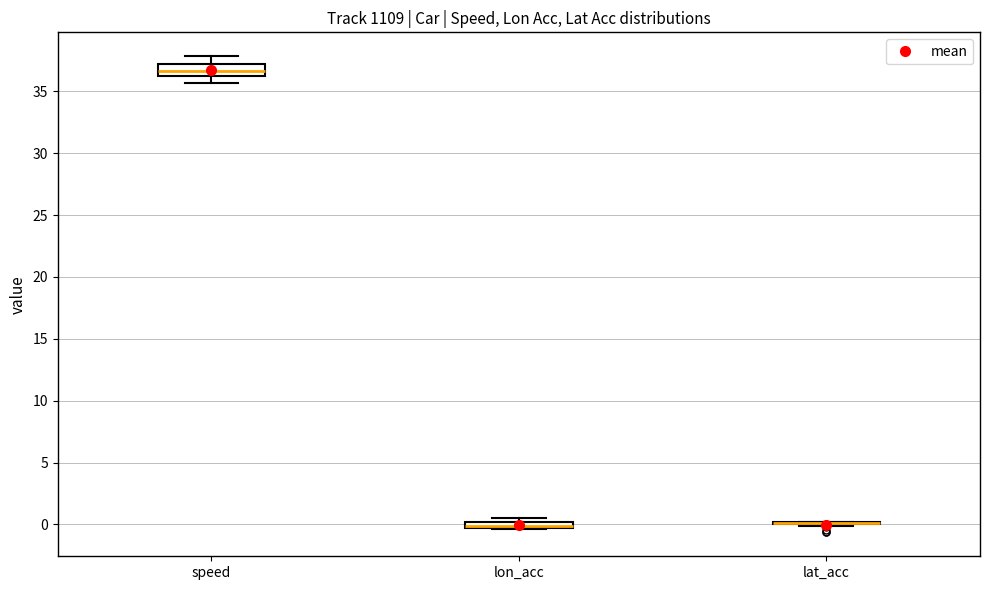

Where does the median line of the box for speed sit on the y-axis? The values are not printed on the chart, so give them approximately, as read against the axis.

36.5